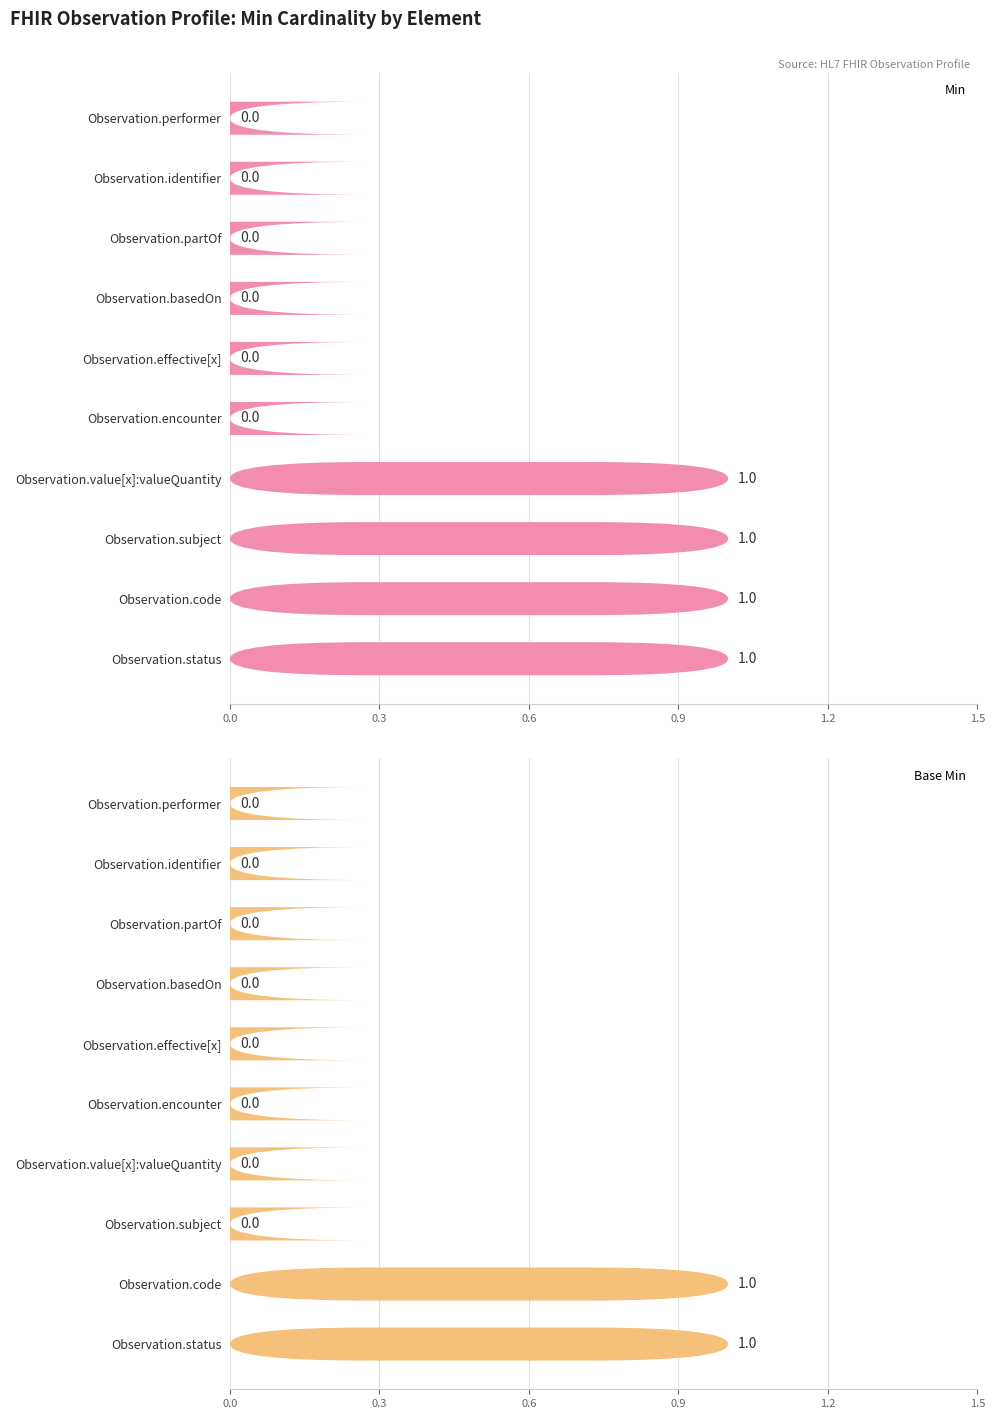

List the series in order of their overall mean, highest first.

Min, Base Min